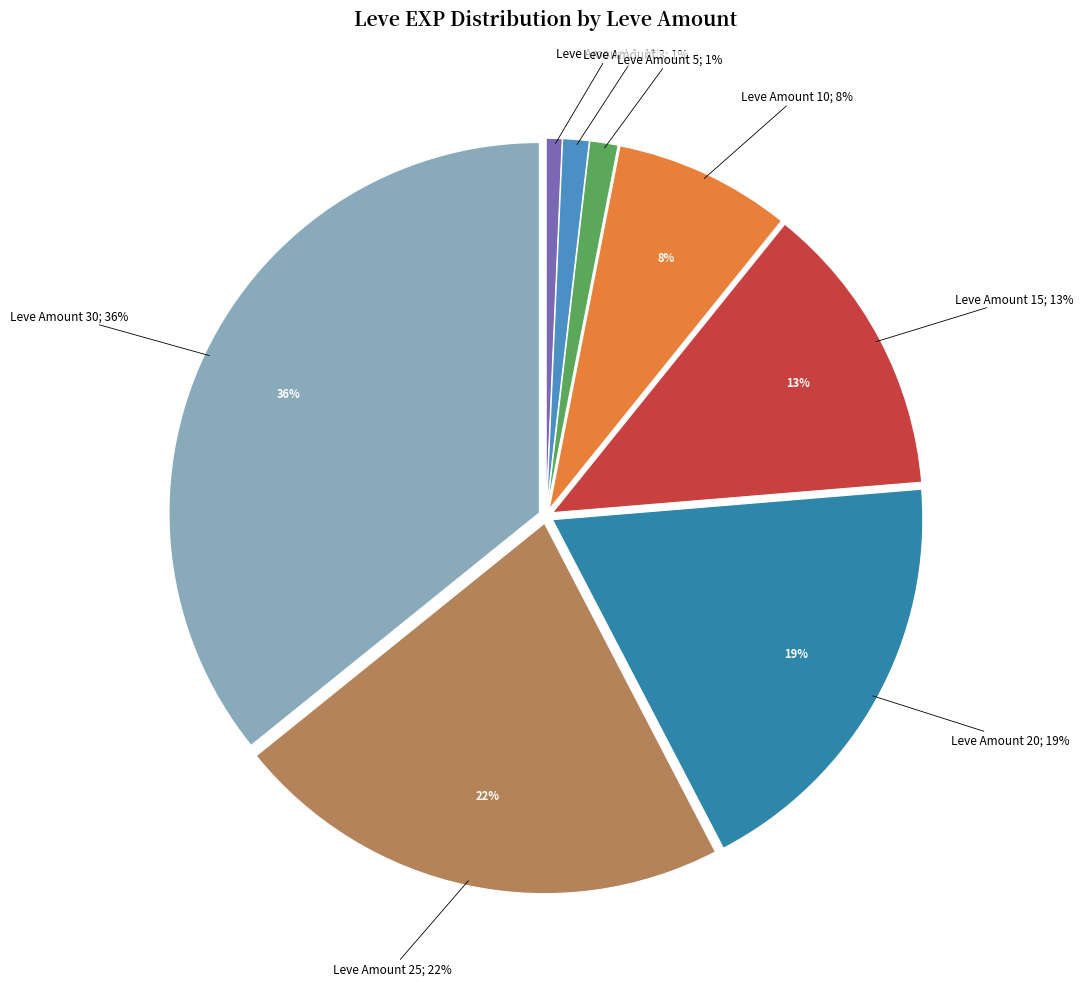

Is the sum of 20 and 25 greater than half?

No